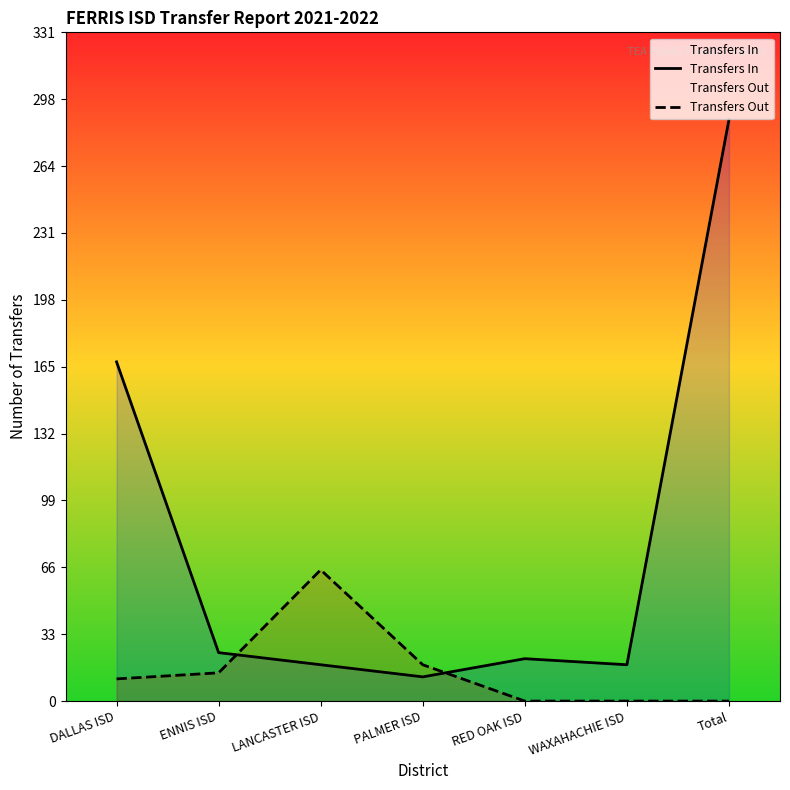

At which category does Transfers In reach its first local peak?

RED OAK ISD